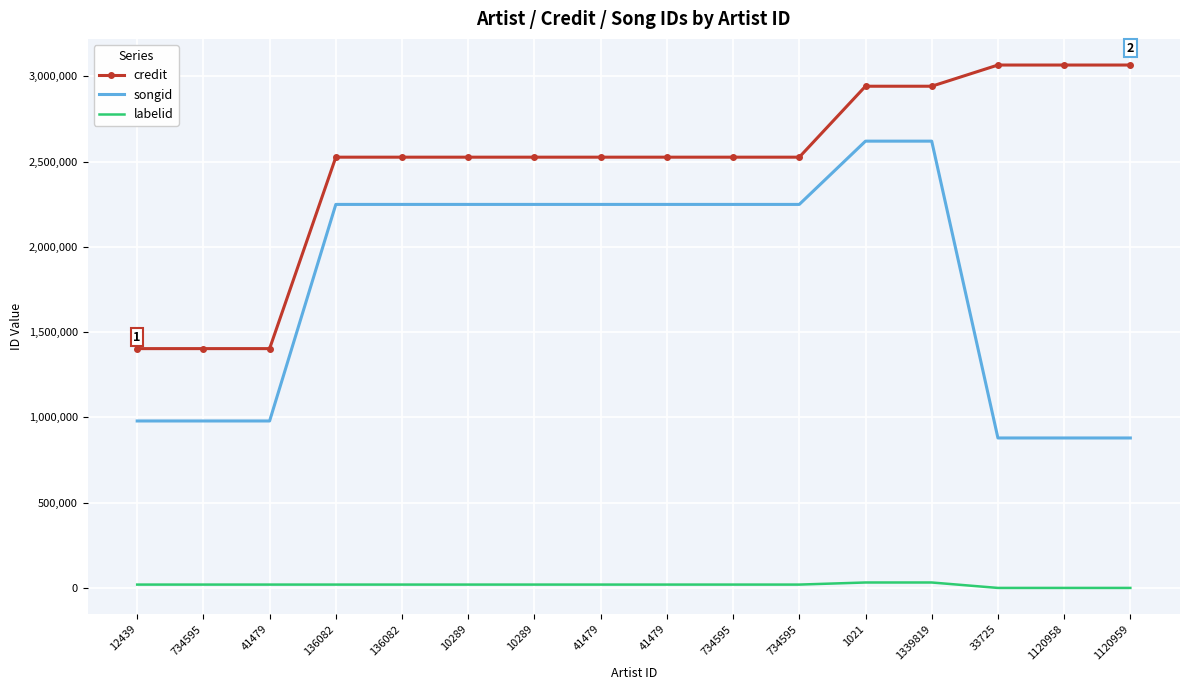

The credit series shows 4860338 at 1021. True or false?

False